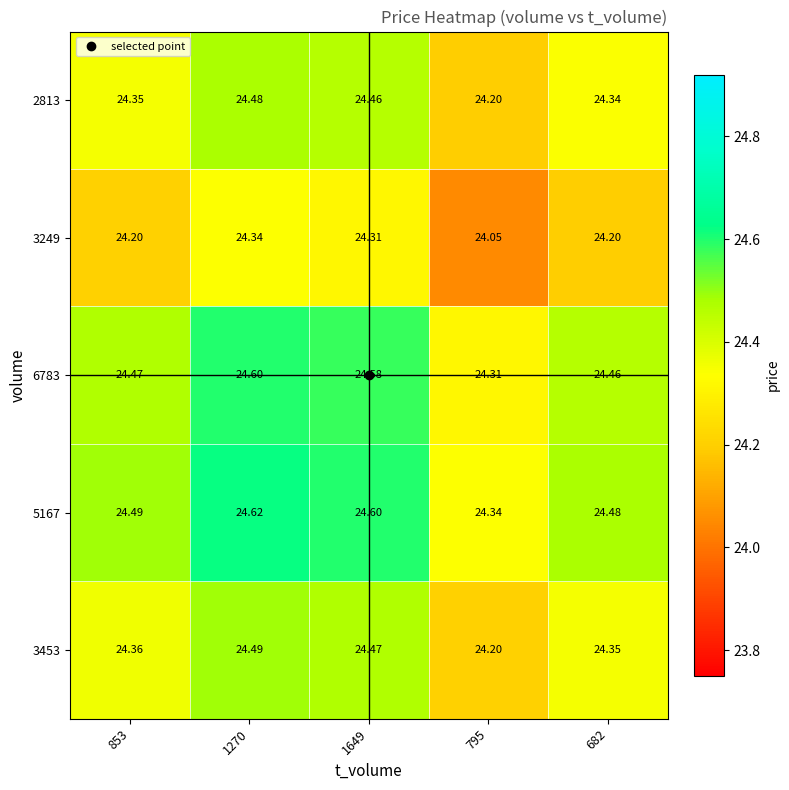

Is the value of 3249 at 795 greater than the value of 6783 at 682?

No